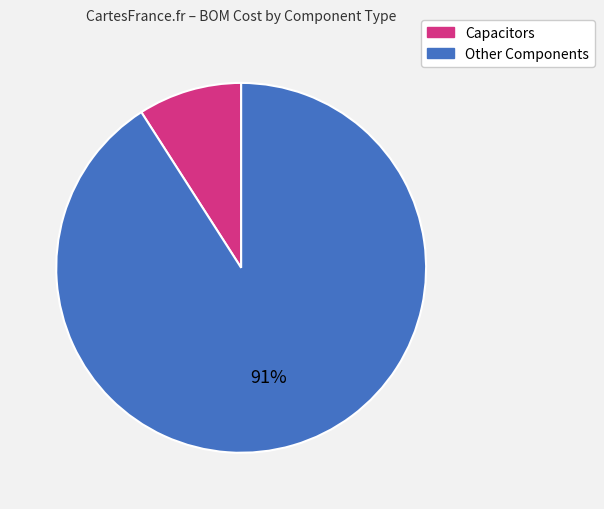

How many slices are in this pie chart?

2